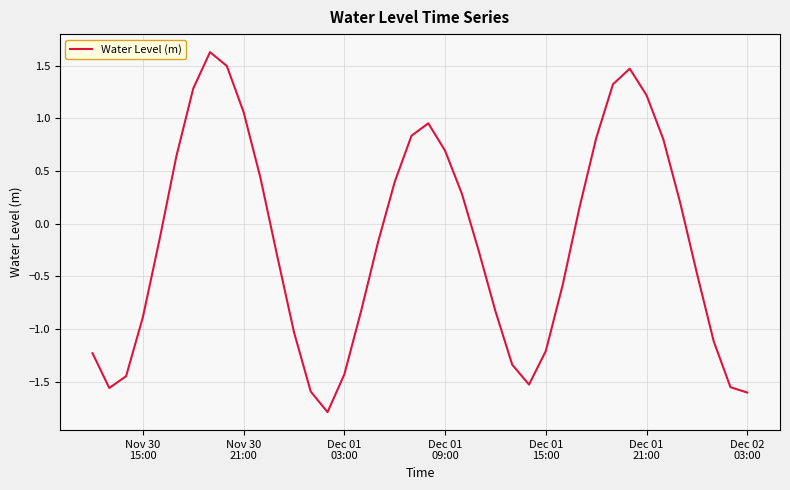

What is the greatest value displayed?

1.6